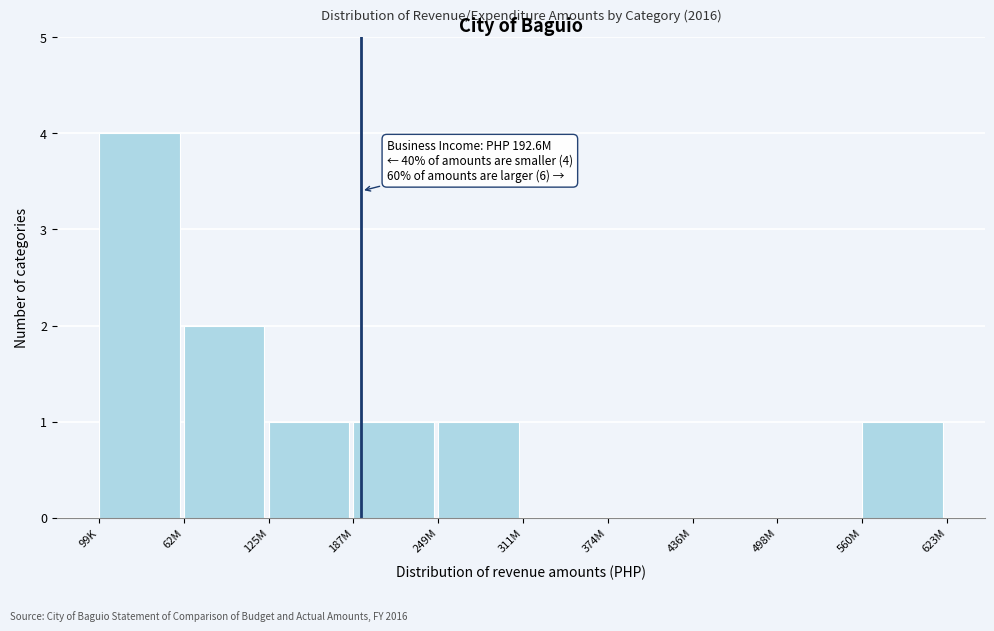

Which label corresponds to the largest value in the chart?

99K